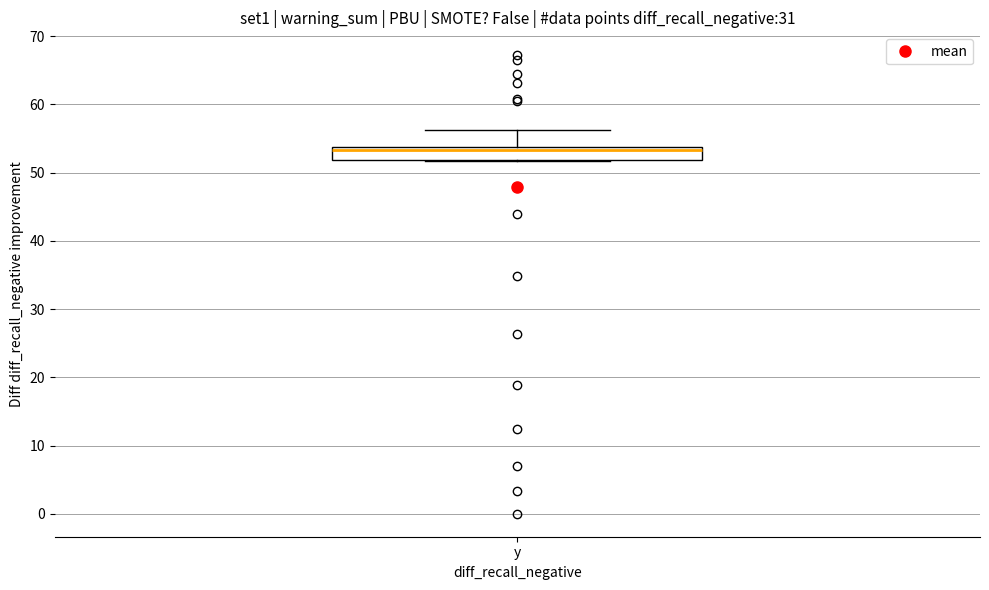

Read this box plot against the y-axis: the position of the median line, the range covered by the box, and the ends of both whiskers. The values are not printed on the chart, so give them approximately, as read against the axis.

median 53, box 52 to 54, whiskers 52 to 56